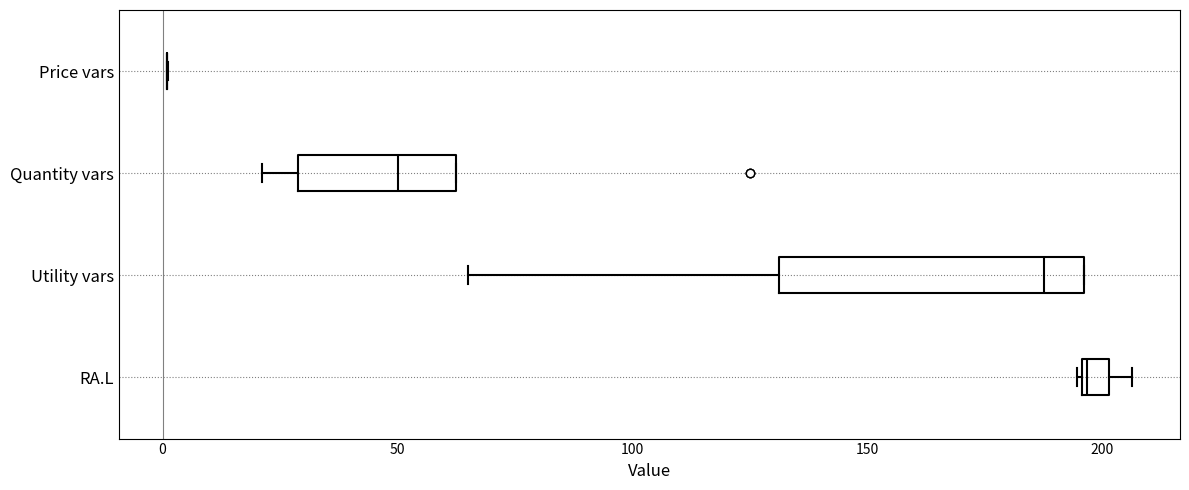

Which box is the widest, from its left edge to its right edge?

Utility vars